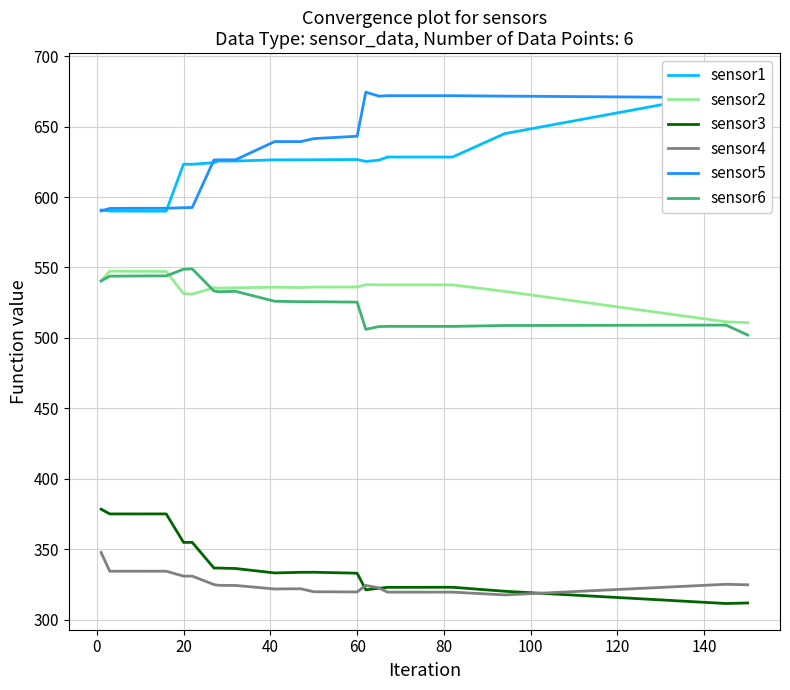

Is it true that sensor4 equals 147.7 at 60?

False